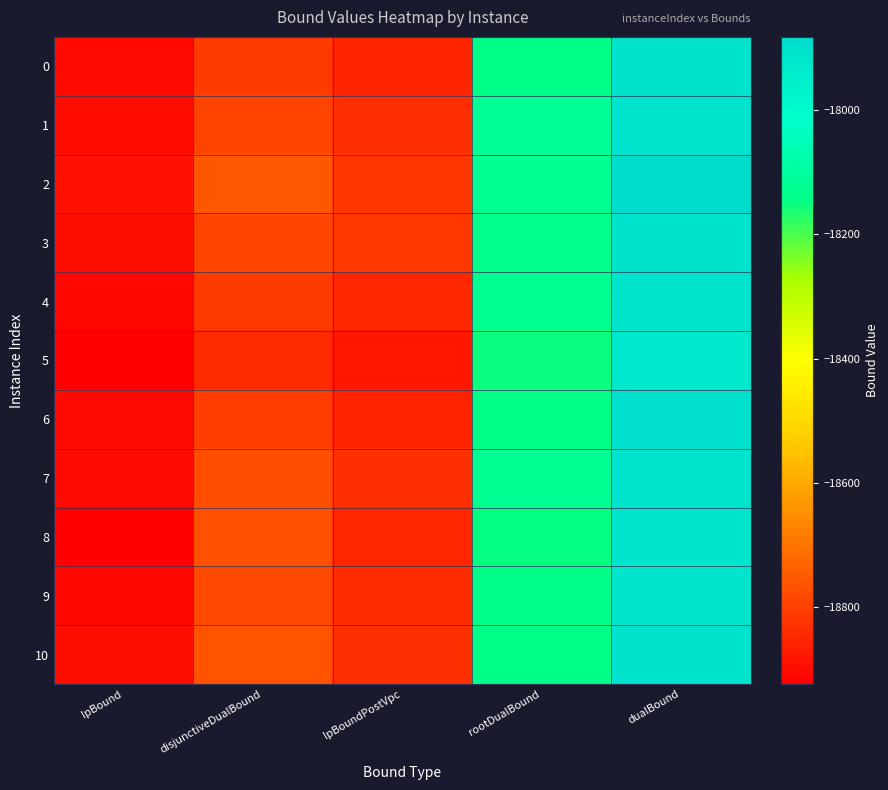

Reading right to left, extract all data points from this chart.

0: dualBound=-17905.0	rootDualBound=-18141.1	lpBoundPostVpc=-18854.1	disjunctiveDualBound=-18809.3	lpBound=-18902.8
1: dualBound=-17909.0	rootDualBound=-18119.3	lpBoundPostVpc=-18833.5	disjunctiveDualBound=-18792.5	lpBound=-18900.3
2: dualBound=-17882.0	rootDualBound=-18121.4	lpBoundPostVpc=-18818.4	disjunctiveDualBound=-18756.7	lpBound=-18891.2
3: dualBound=-17903.0	rootDualBound=-18135.4	lpBoundPostVpc=-18817.6	disjunctiveDualBound=-18791.4	lpBound=-18896.2
4: dualBound=-17909.0	rootDualBound=-18126.1	lpBoundPostVpc=-18847.9	disjunctiveDualBound=-18808.5	lpBound=-18909.8
5: dualBound=-17932.0	rootDualBound=-18151.8	lpBoundPostVpc=-18877.4	disjunctiveDualBound=-18838.6	lpBound=-18923.9
6: dualBound=-17898.0	rootDualBound=-18138.9	lpBoundPostVpc=-18857.3	disjunctiveDualBound=-18804.5	lpBound=-18902.7
7: dualBound=-17908.0	rootDualBound=-18121.8	lpBoundPostVpc=-18831.5	disjunctiveDualBound=-18771.5	lpBound=-18903.4
8: dualBound=-17920.0	rootDualBound=-18147.0	lpBoundPostVpc=-18849.5	disjunctiveDualBound=-18768.3	lpBound=-18918.8
9: dualBound=-17916.0	rootDualBound=-18137.9	lpBoundPostVpc=-18837.5	disjunctiveDualBound=-18785.4	lpBound=-18908.3
10: dualBound=-17906.0	rootDualBound=-18138.6	lpBoundPostVpc=-18829.5	disjunctiveDualBound=-18764.4	lpBound=-18895.0